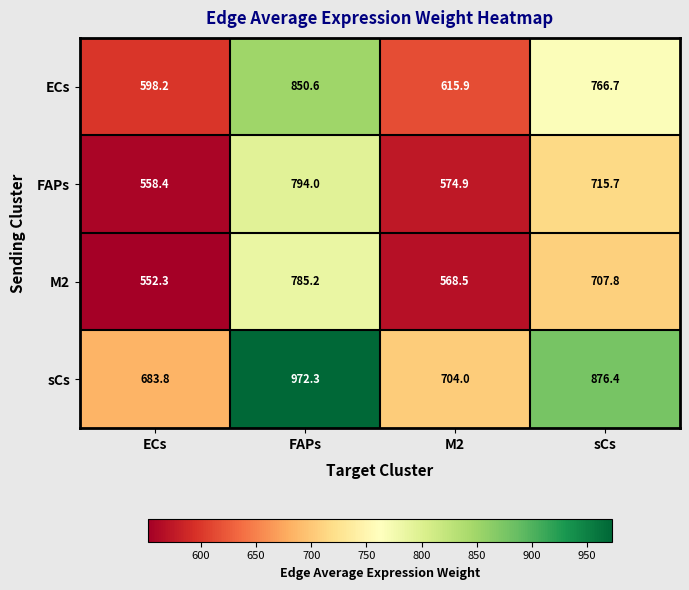

What value does the M2 series have at FAPs?

785.2